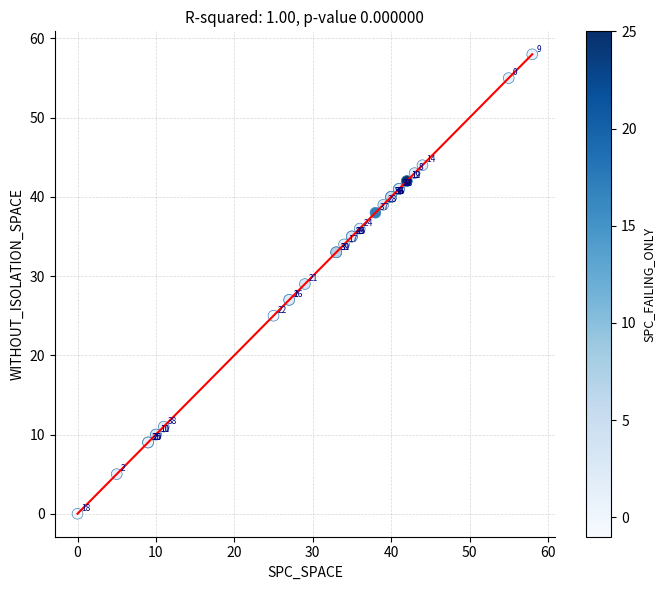

What Y value in the scatter plot is closest to 29?

29